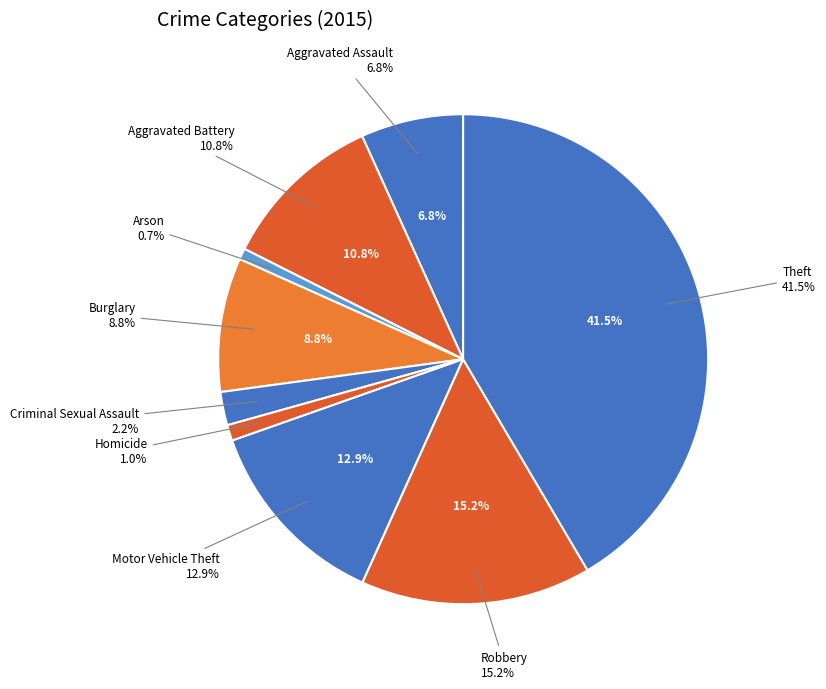

Which category has the biggest portion of the pie?

Theft